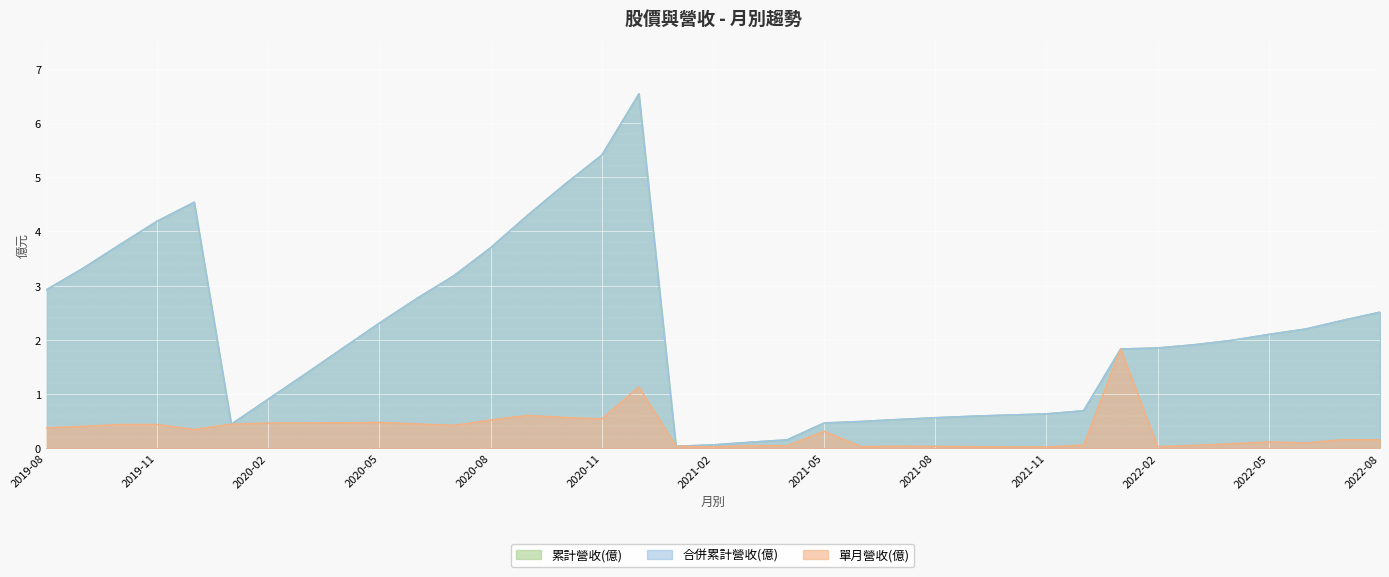

Count the number of categories in the chart.

37